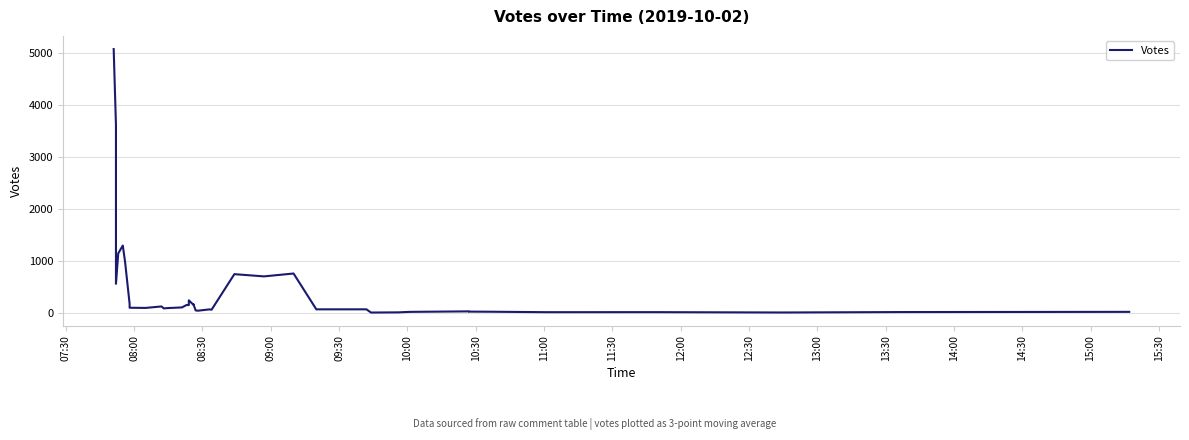

Reading left to right, transcribe all the data shown in this chart.

5077.5	3613.7	2572.3	557.0	1143.0	1293.7	981.7	169.7	96.3	92.7	121.3	84.0	90.3	102.3	149.0	146.7	239.3	153.7	167.7	44.7	39.3	64.3	58.7	743.0	700.0	755.3	65.3	65.7	3.7	7.3	16.7	26.3	21.7	19.3	10.7	11.3	4.7	13.0	17.0